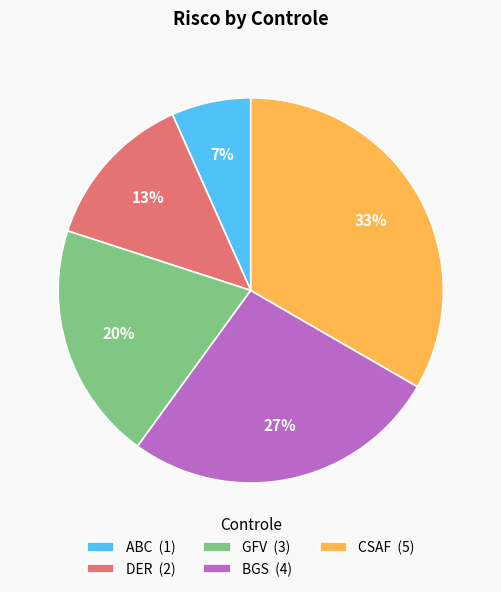

Do BGS (4) and GFV (3) together represent more than half of the pie?

No